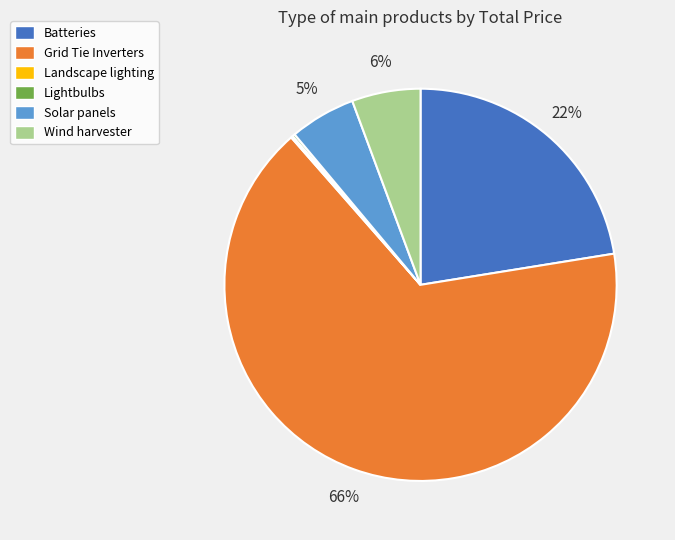

Does Solar panels represent more than half of the total?

No